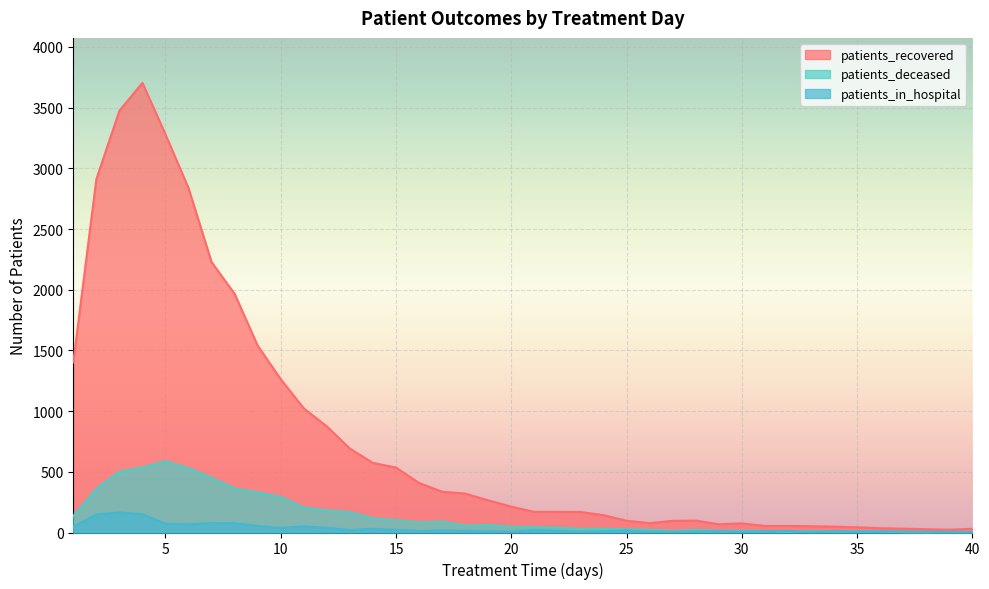

Reading right to left, what are all the values shown in this chart?

patients_recovered: 40=31	39=23	38=27	37=32	36=35	35=43	34=48	33=52	32=54	31=54	30=75	29=68	28=98	27=96	26=77	25=97	24=143	23=169	22=170	21=170	20=213	19=265	18=321	17=336	16=408	15=535	14=573	13=691	12=874	11=1022	10=1263	9=1539	8=1966	7=2227	6=2837	5=3279	4=3704	3=3474	2=2910	1=1401
patients_deceased: 40=4	39=5	38=3	37=4	36=9	35=11	34=7	33=12	32=6	31=13	30=14	29=15	28=21	27=13	26=22	25=27	24=31	23=30	22=40	21=44	20=47	19=63	18=57	17=90	16=82	15=102	14=116	13=169	12=182	11=206	10=294	9=330	8=363	7=451	6=529	5=588	4=536	3=502	2=361	1=136
patients_in_hospital: 40=5	39=4	38=6	37=8	36=10	35=8	34=10	33=4	32=13	31=11	30=6	29=12	28=8	27=6	26=7	25=18	24=11	23=6	22=15	21=21	20=6	19=12	18=14	17=17	16=13	15=22	14=31	13=20	12=38	11=50	10=38	9=54	8=77	7=77	6=67	5=73	4=151	3=164	2=149	1=49